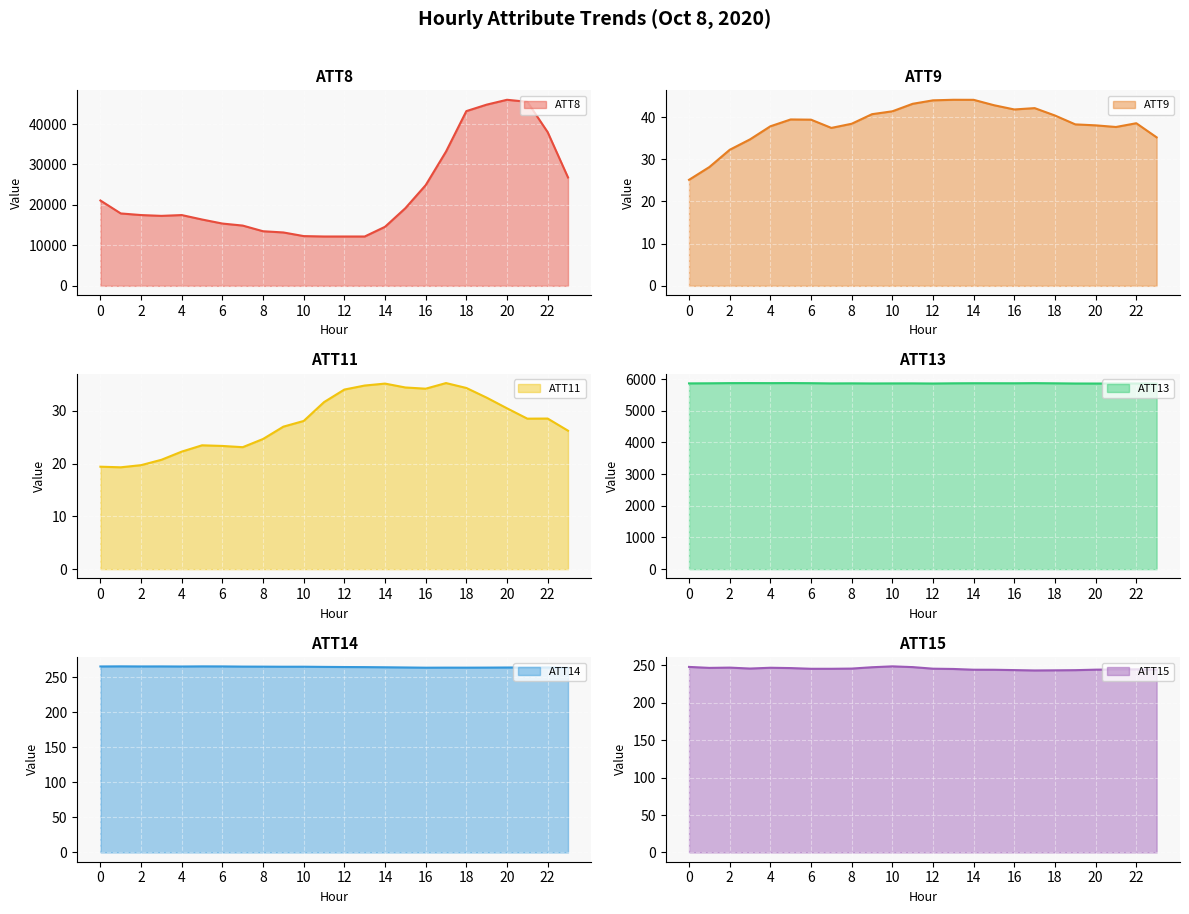

Which category has the lowest value across all series?

1